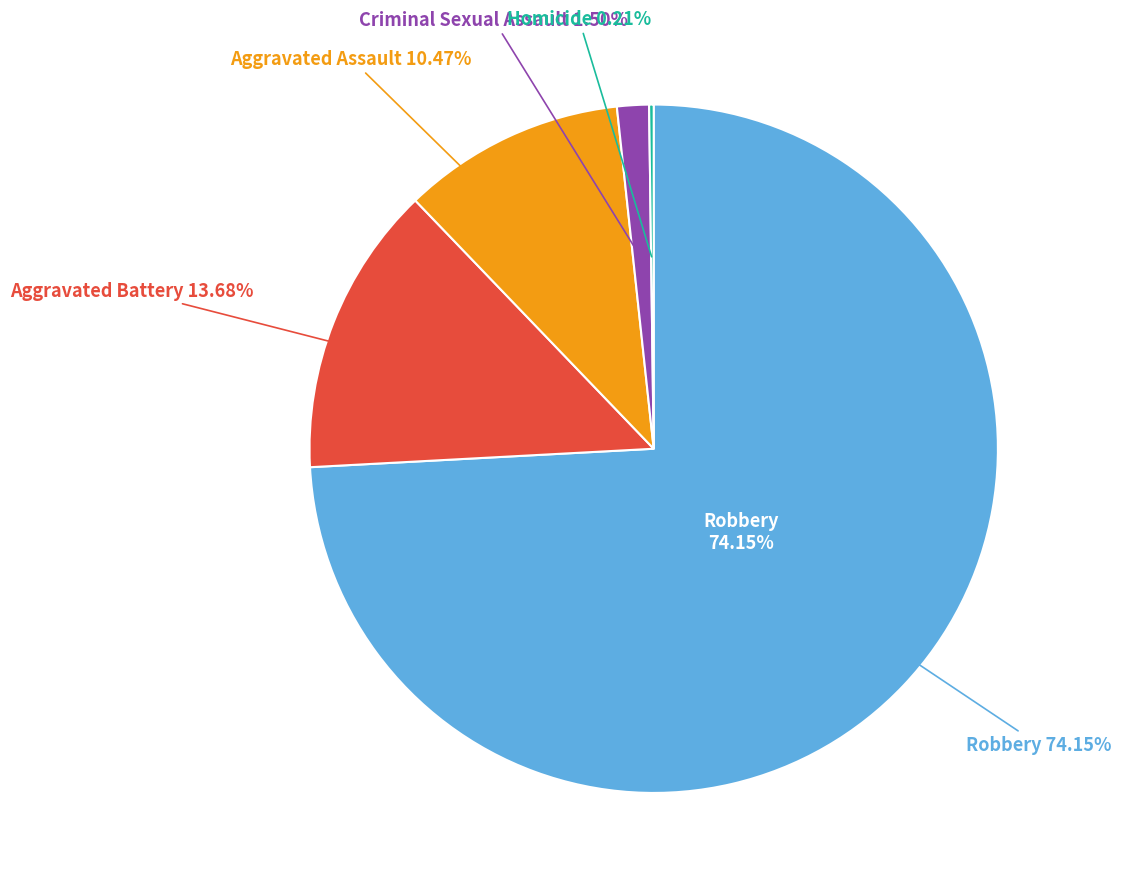

To the nearest percent, what is the average slice percentage?

20%